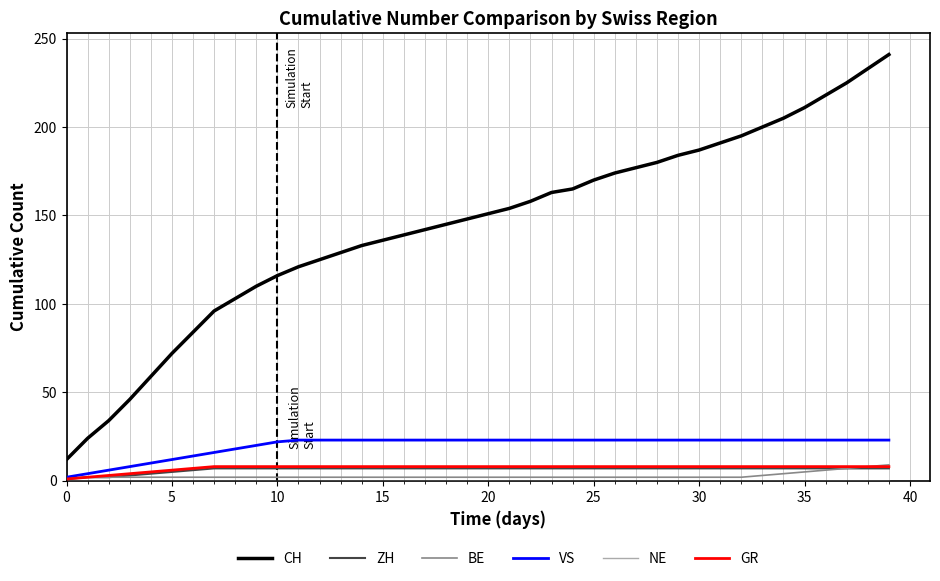

Which series has the largest range (max minus min)?

CH